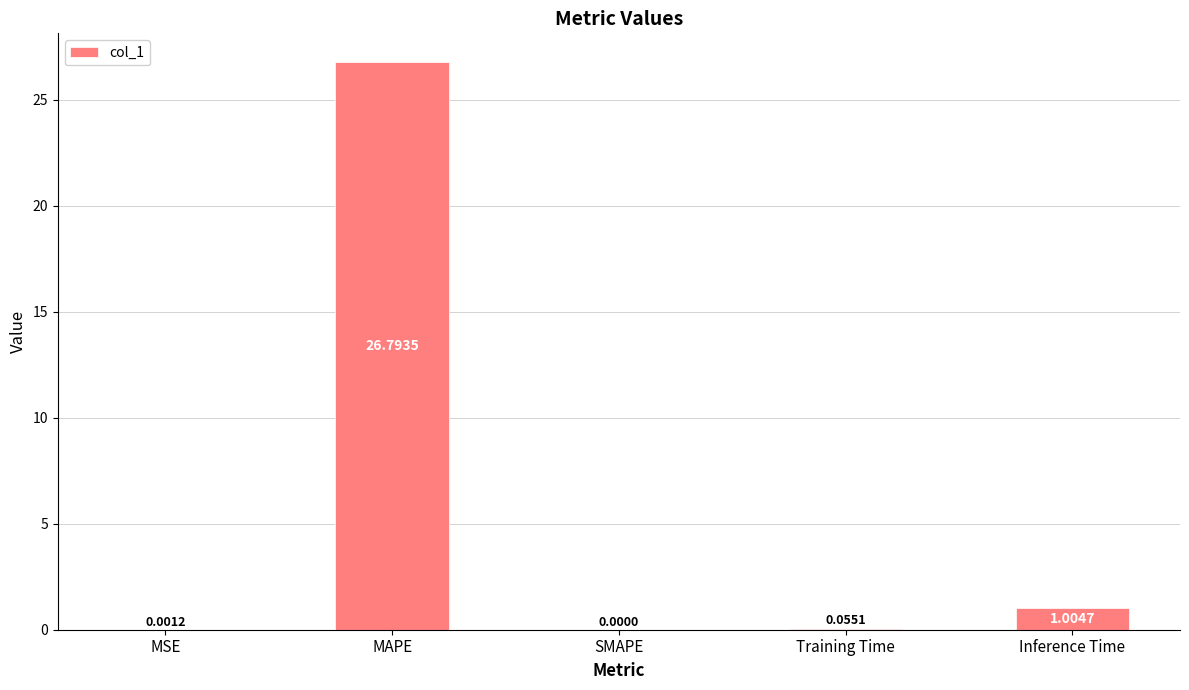

What is the average value?

5.6